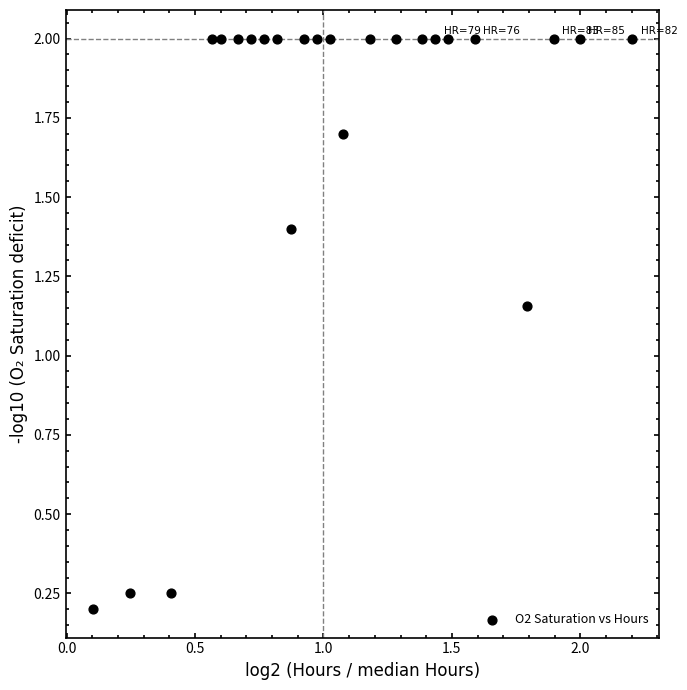

What is the range of X values (max minus min)?

2.1